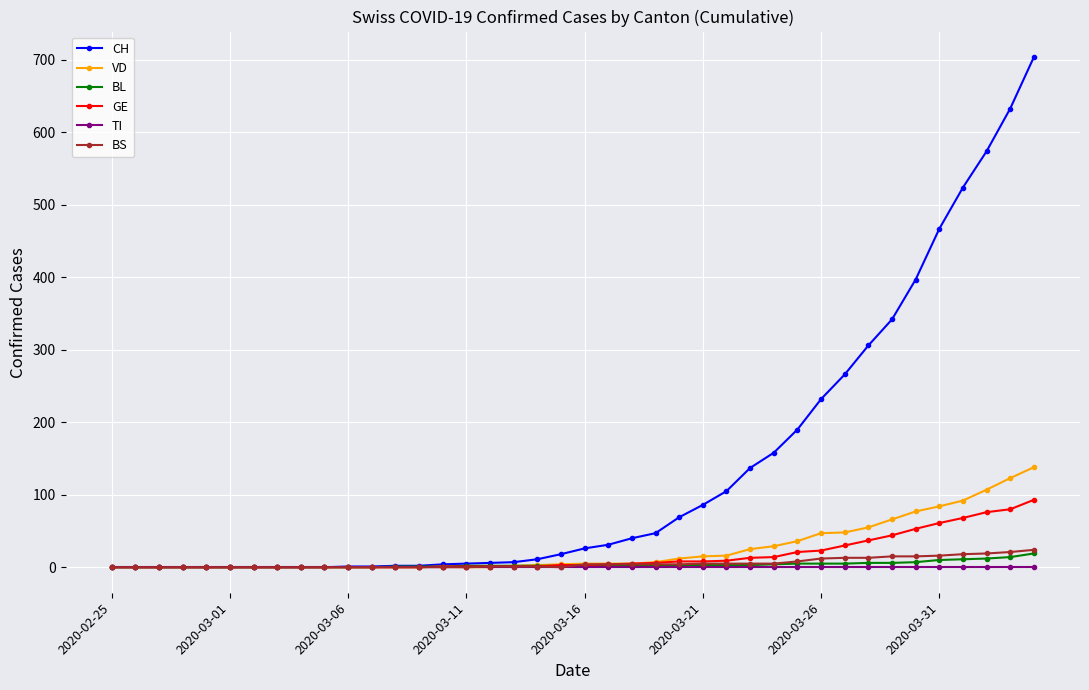

Which series has the widest spread of values?

CH